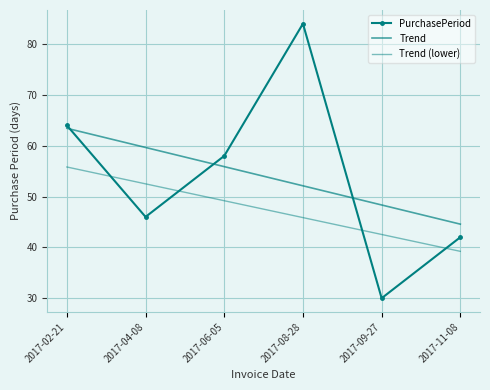

At which label does Trend (lower) first exceed 49?

2017-02-21